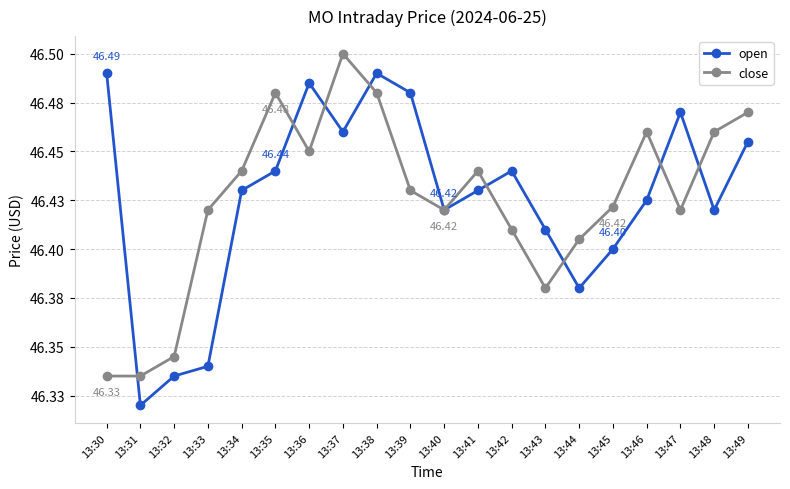

Reading left to right, transcribe all the data shown in this chart.

open: 46.5	46.3	46.3	46.3	46.4	46.4	46.5	46.5	46.5	46.5	46.4	46.4	46.4	46.4	46.4	46.4	46.4	46.5	46.4	46.5
close: 46.3	46.3	46.3	46.4	46.4	46.5	46.5	46.5	46.5	46.4	46.4	46.4	46.4	46.4	46.4	46.4	46.5	46.4	46.5	46.5